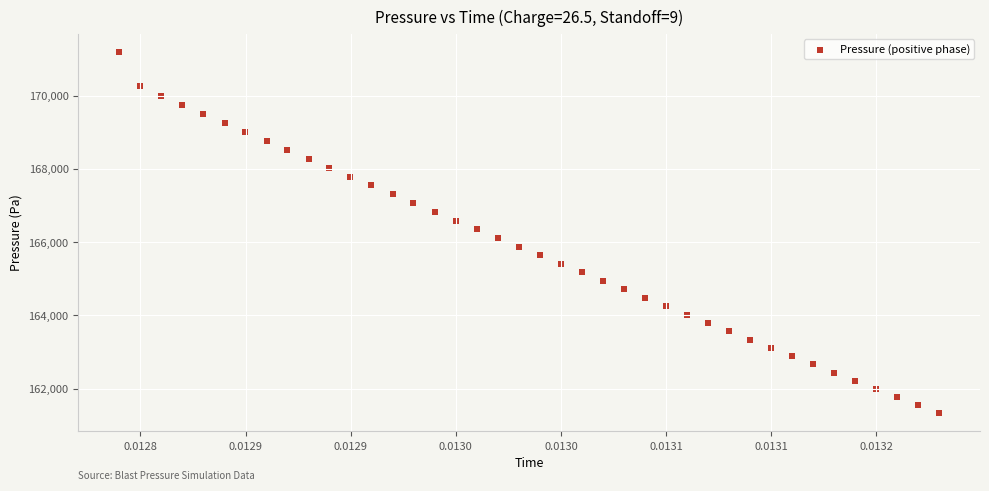

What is the range of Y values (max minus min)?

9860.8